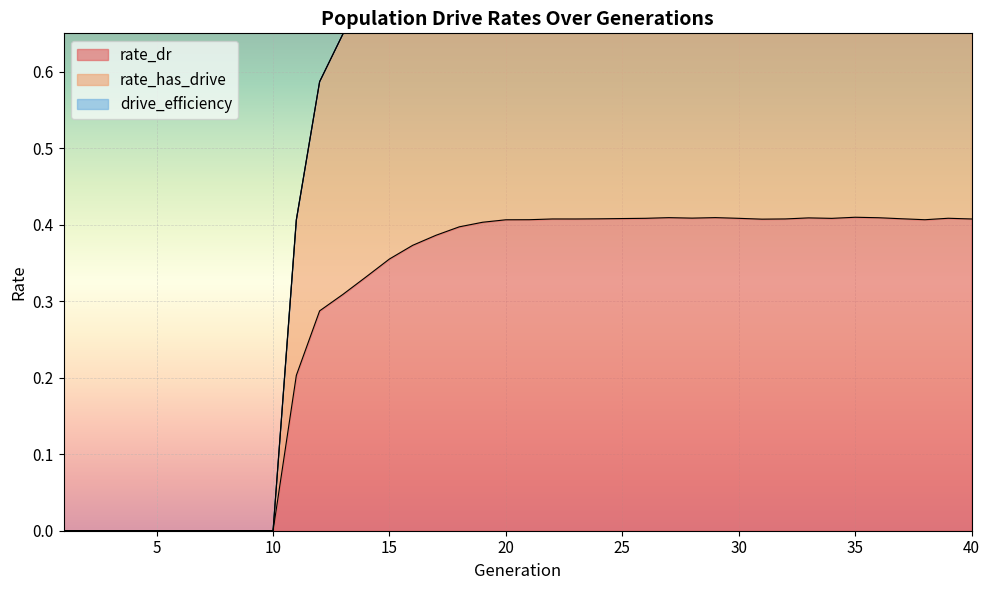

At which label does rate_dr reach its peak?

35